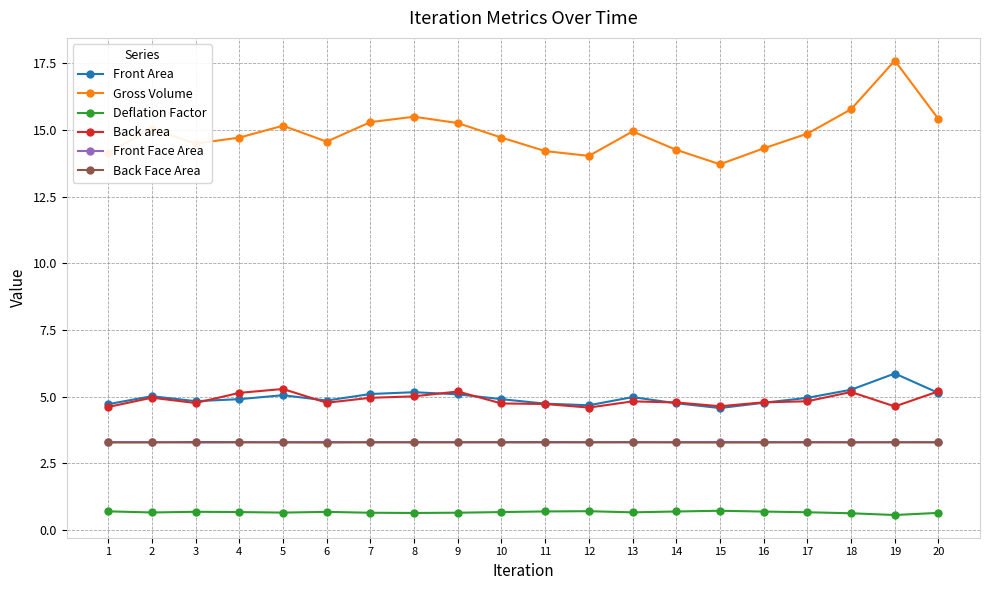

Between 10 and 16, which series saw the biggest shift?

Gross Volume